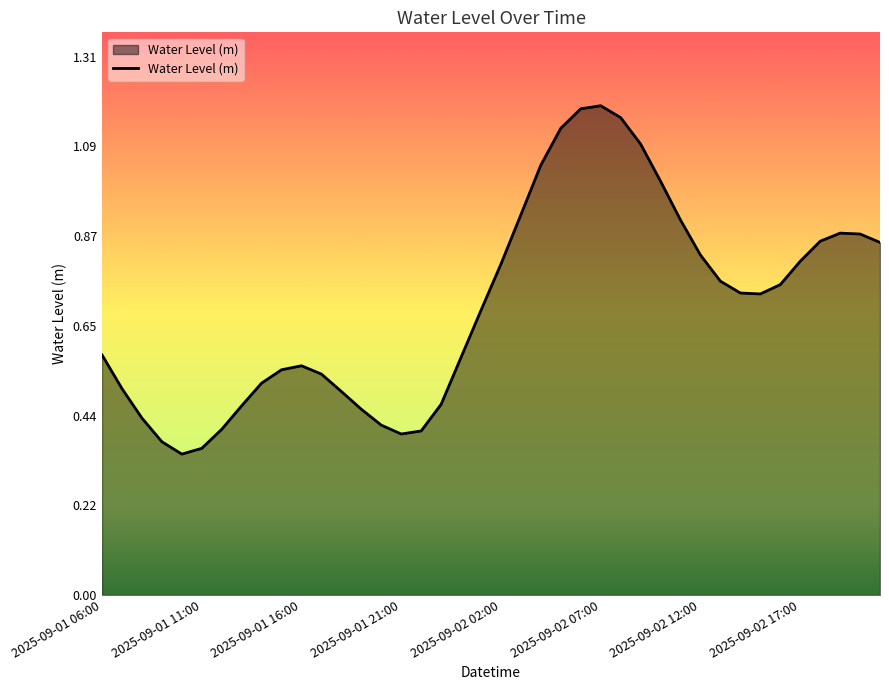

How many interior local peaks (higher than both neighbors) does the data have?

3